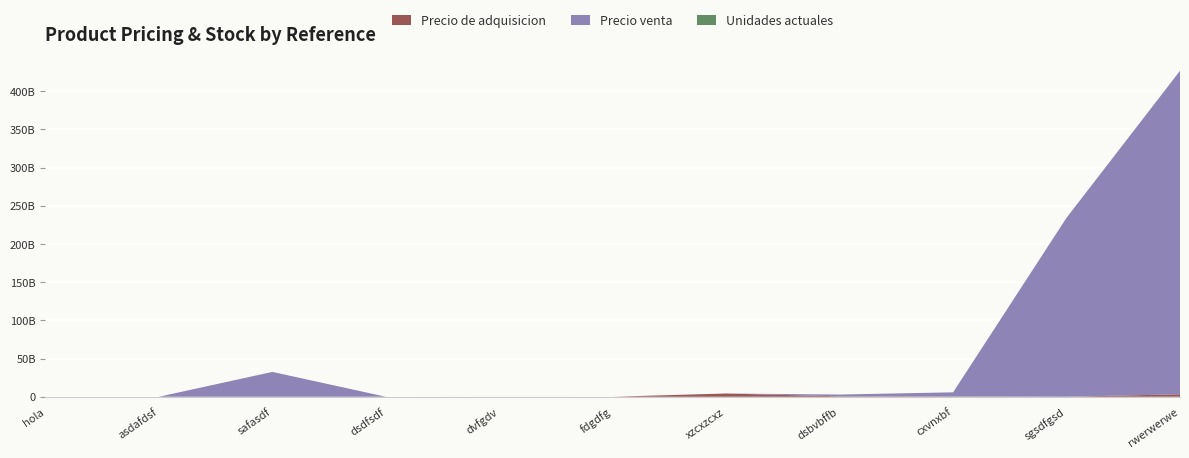

Reading left to right, transcribe all the data shown in this chart.

Precio de adquisicion: 200	12321	45342524	4243232	23432423	5345435	4242342342	534252345	435345345	24234324	3244234234
Precio venta: 400	12312	32452345324	43242	234234	3534535	4234234	2345245234	5345345345	234234324234	423423432423
Unidades actuales: 6	13123	2345234	2342342	2334234	345345	2432432	2345425	3453453	4234234	2423423